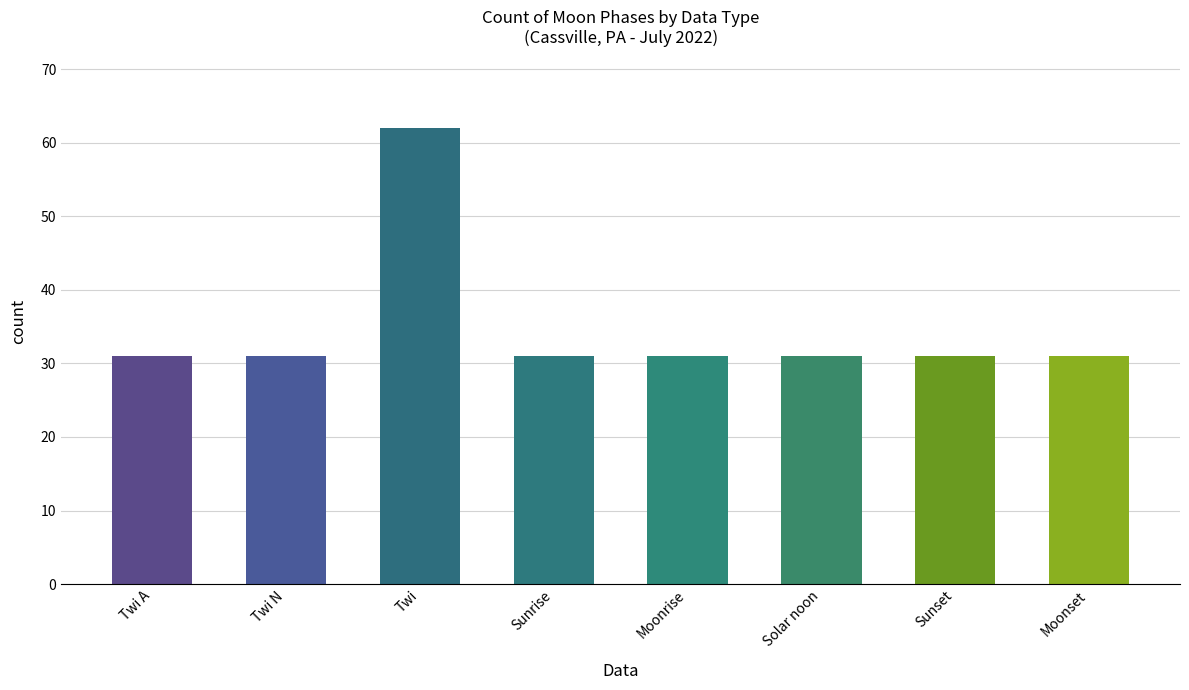

The chart shows a value of 31 at Moonset. True or false?

True